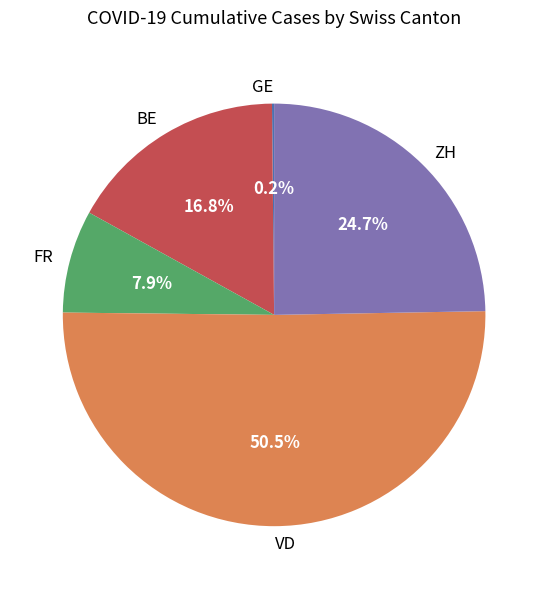

Do BE and VD together represent more than half of the pie?

Yes